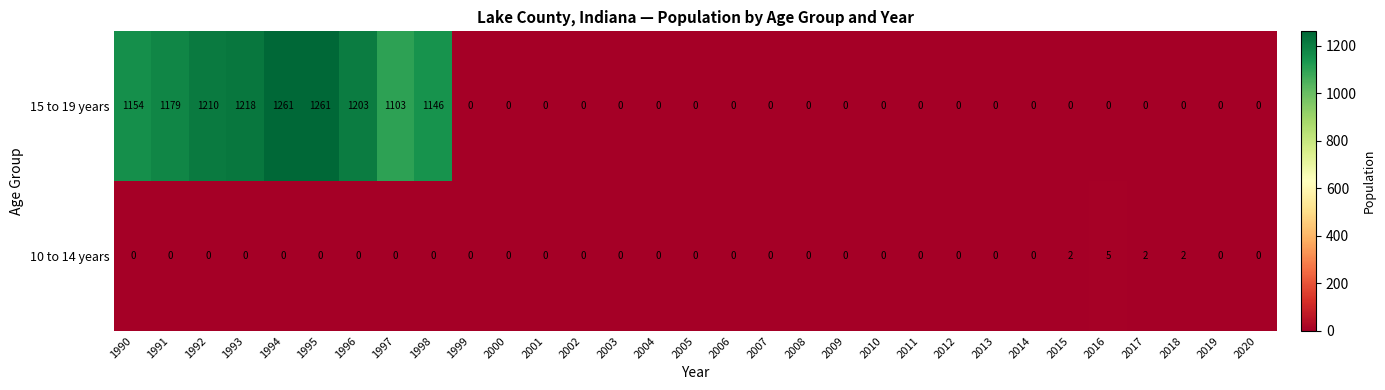

The value of 15 to 19 years at 2014 is 0. True or false?

True